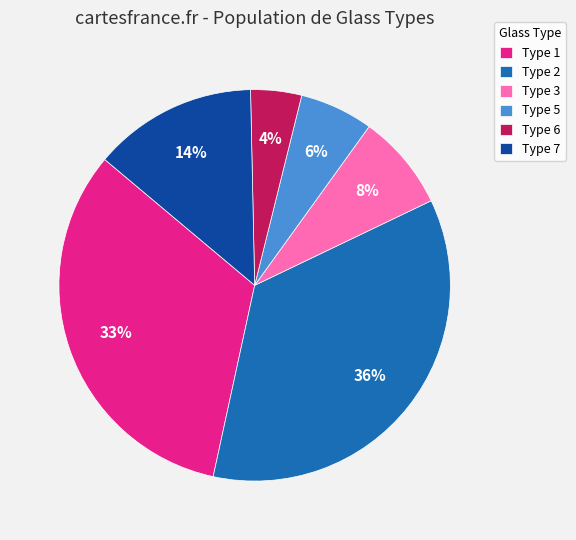

Which category has the smallest portion of the pie?

Type 6